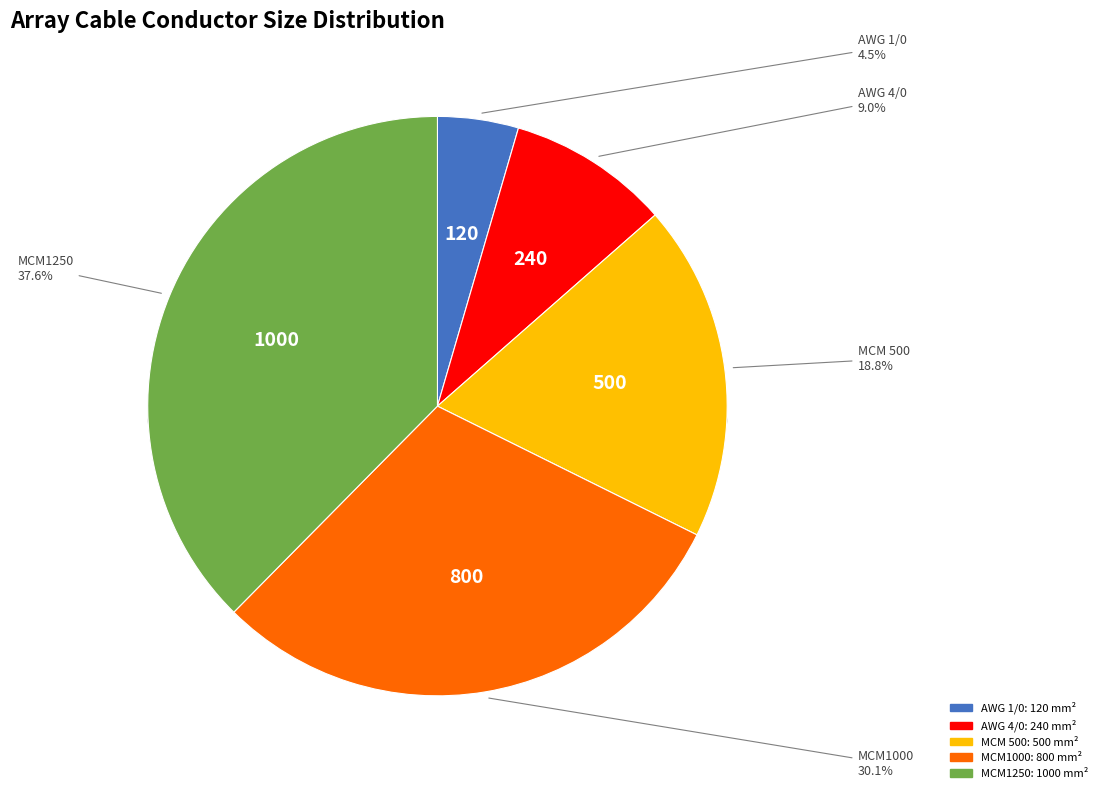

Does MCM1250 represent more than half of the total?

No